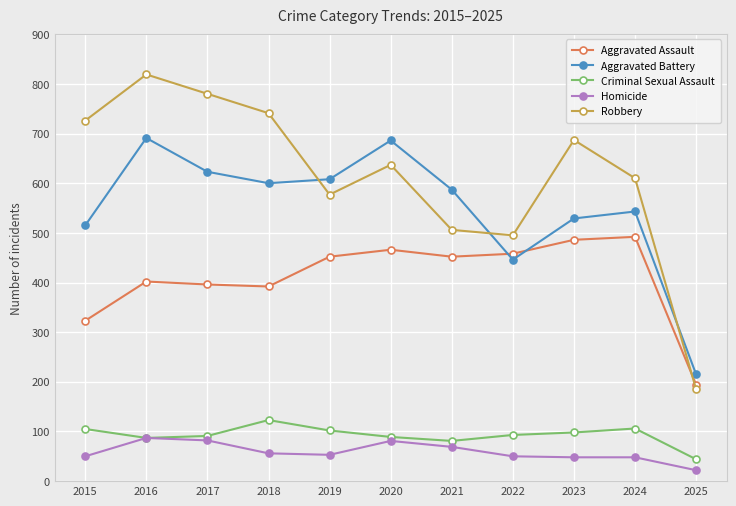

Where is the first local maximum for Robbery?

2016